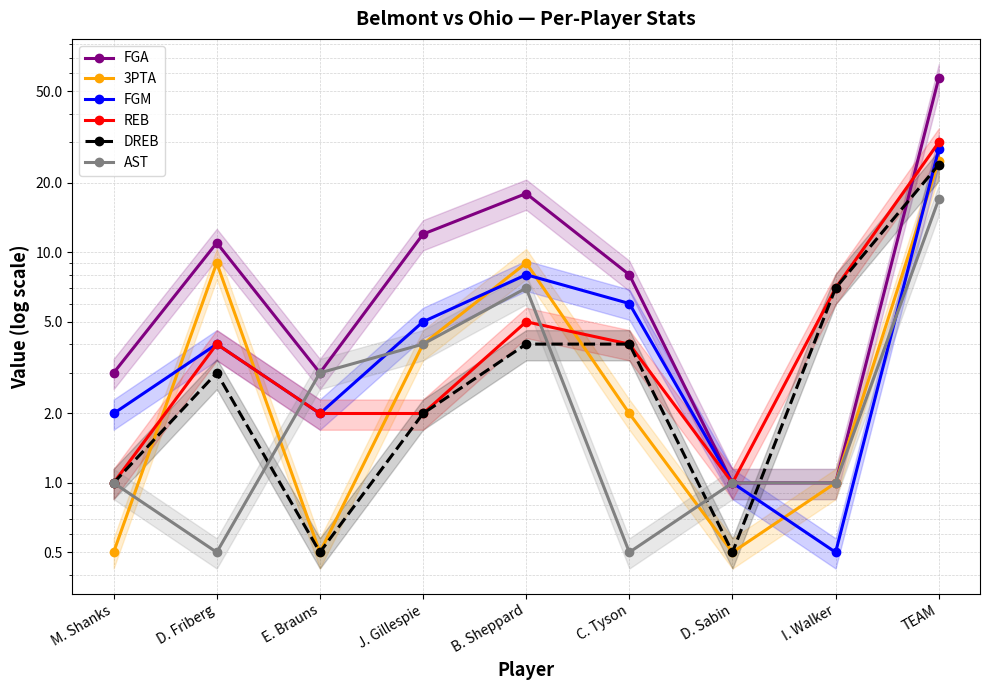

True or false: FGM and REB cross at least once.

False